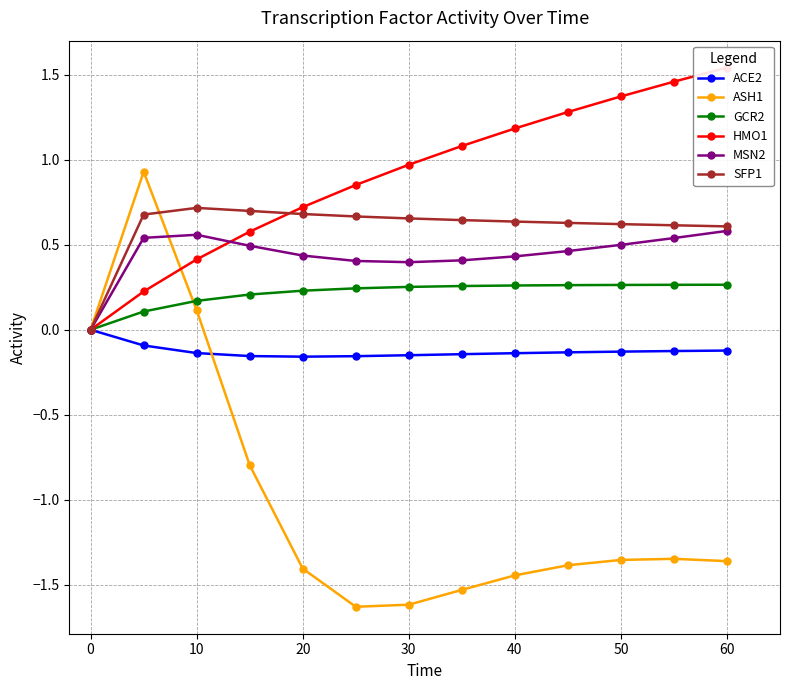

The value of SFP1 at 20 is 0.4. True or false?

False